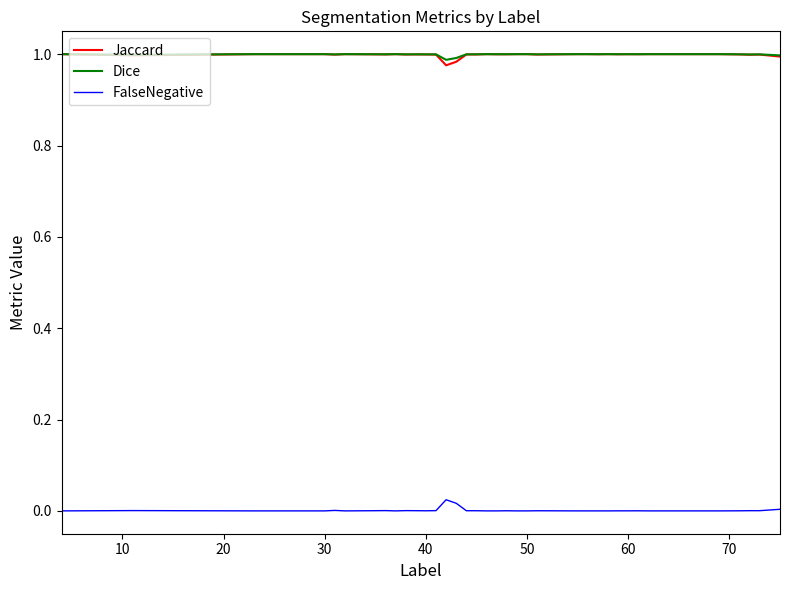

True or false: Dice and FalseNegative cross at least once.

False